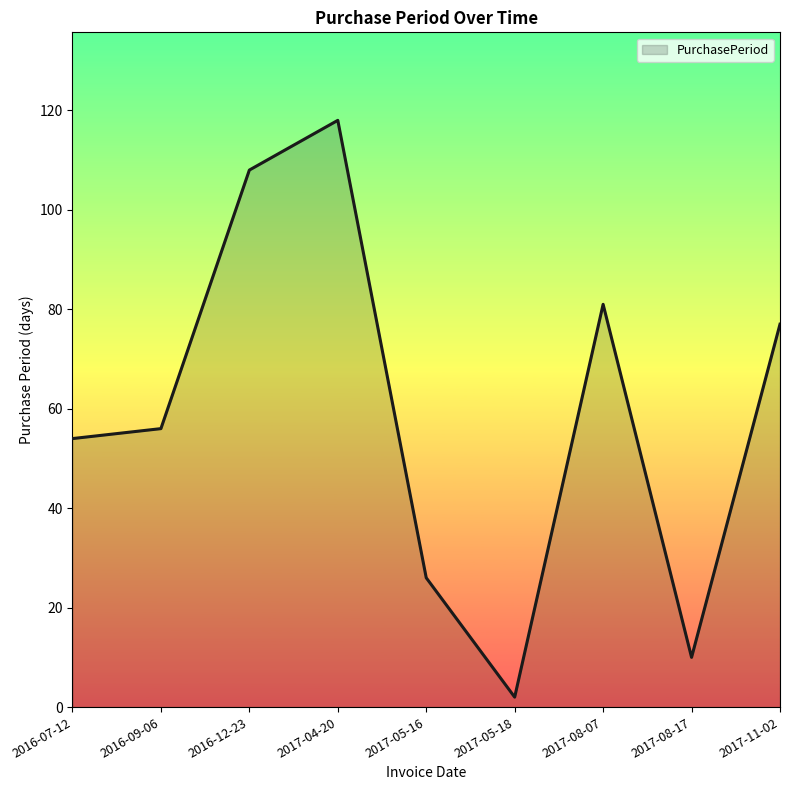

What position from the left is 2016-12-23?

3